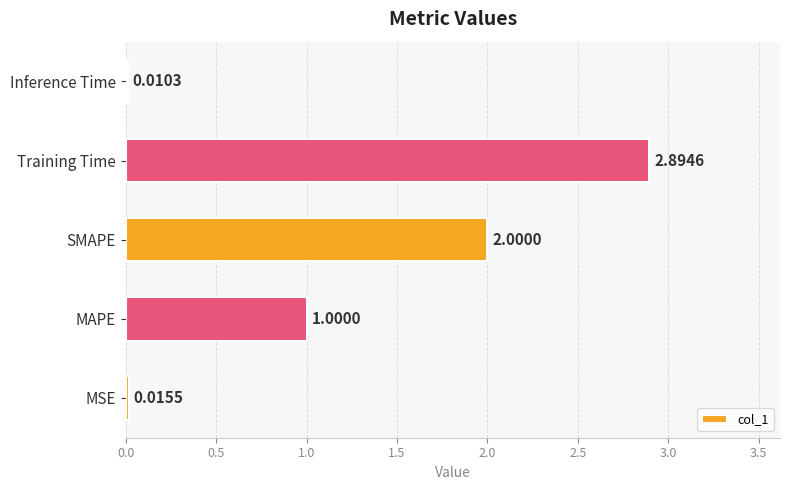

What is the sum of all values?

5.9